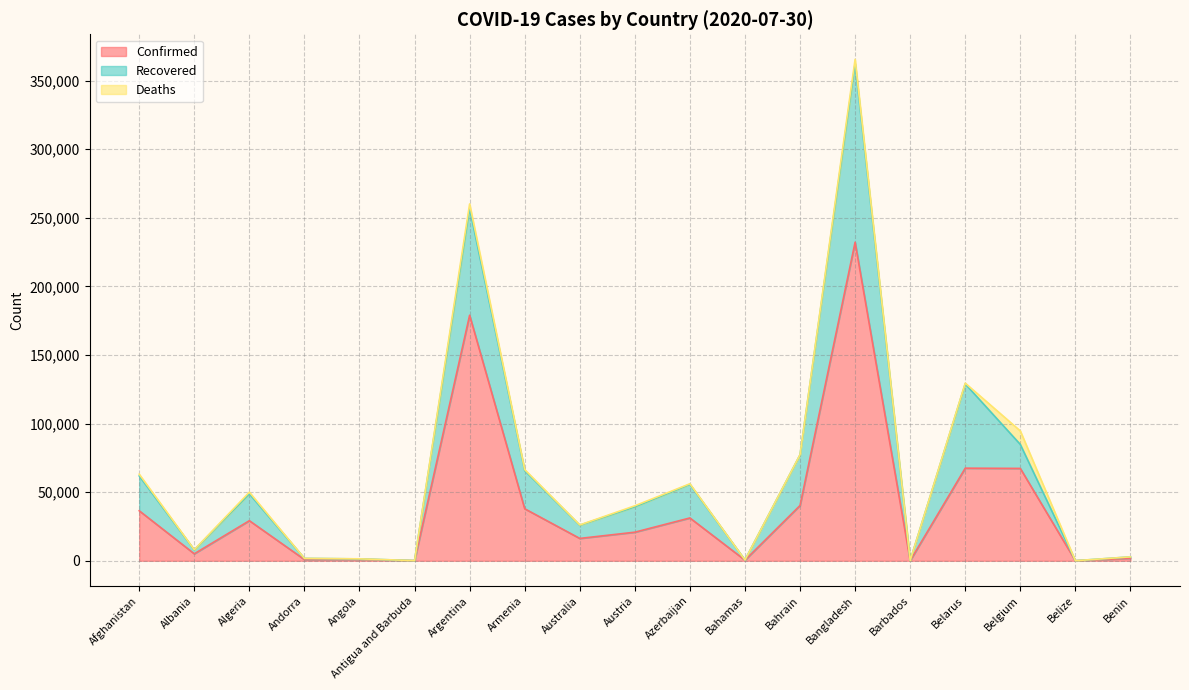

At which category is the sum across all series the highest?

Bangladesh